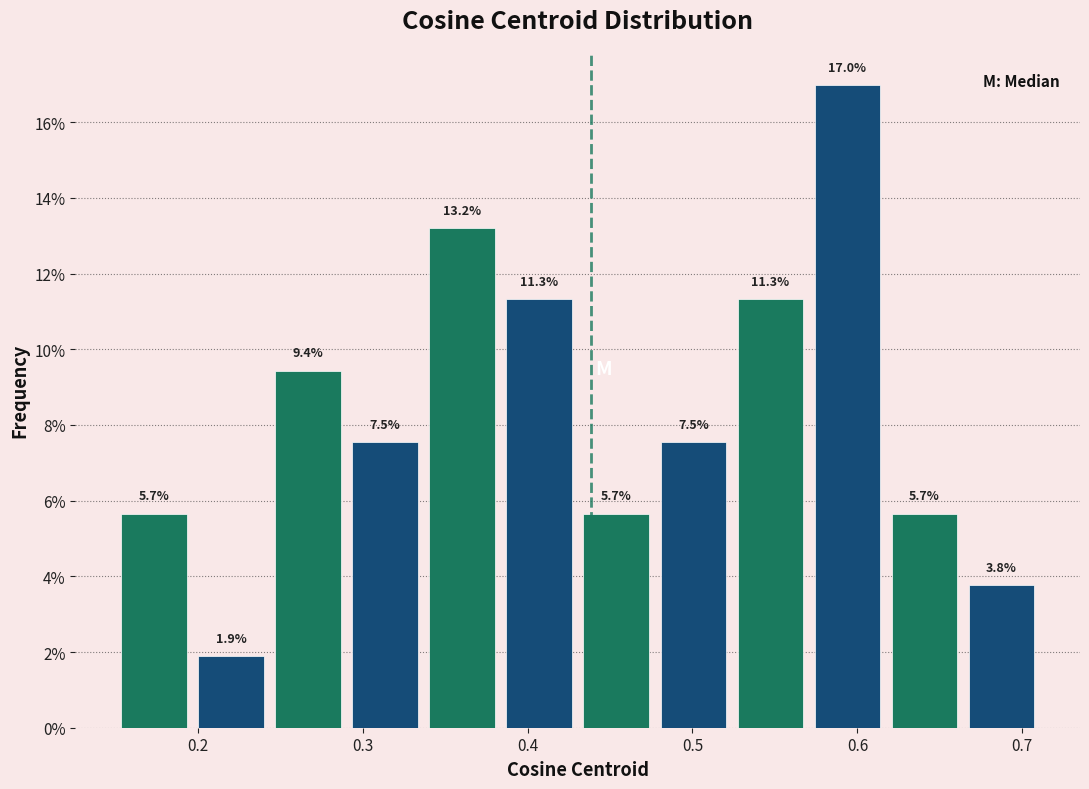

Which range on the x-axis has the tallest bar?

0.57 to 0.62